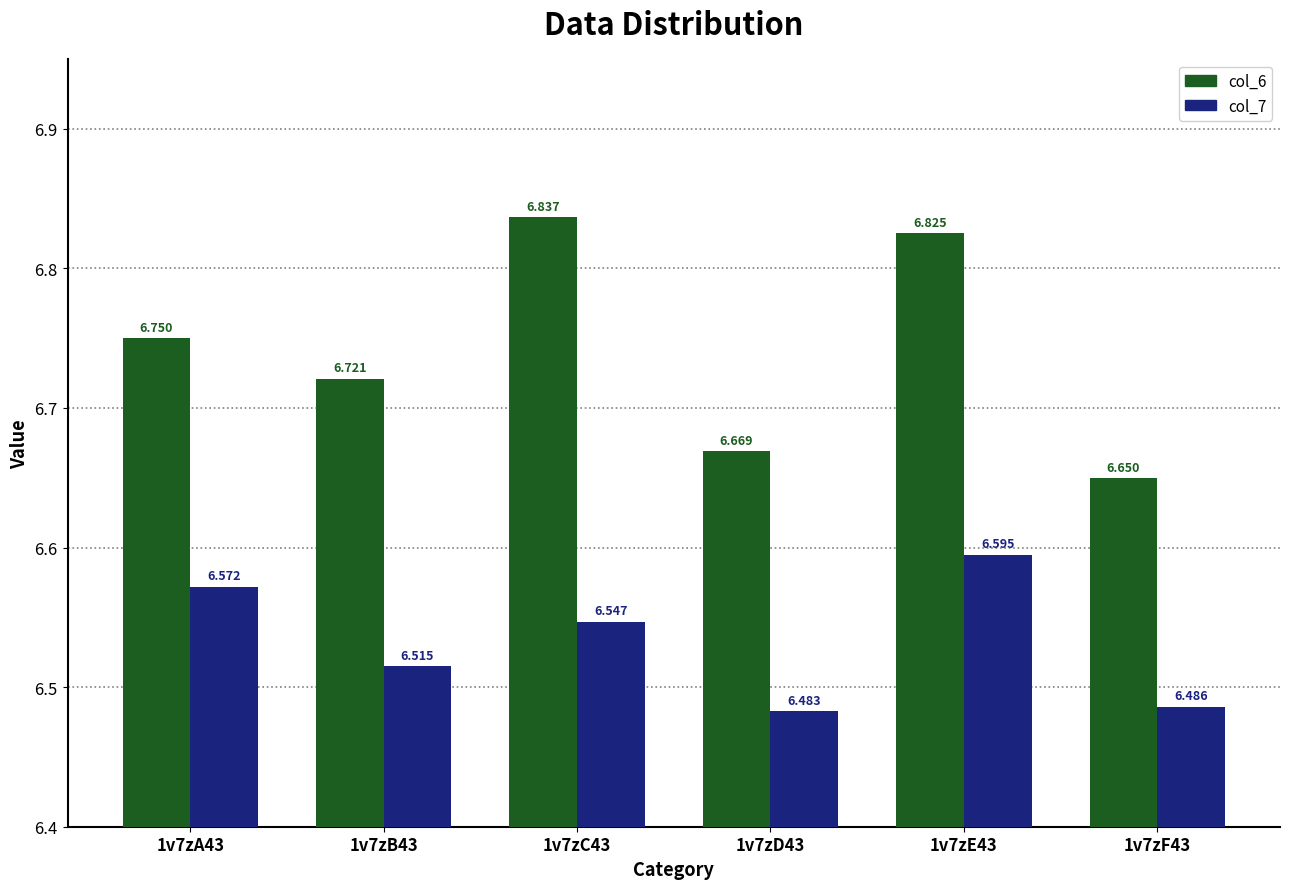

What is the label of the 3rd bar from the right?

1v7zD43